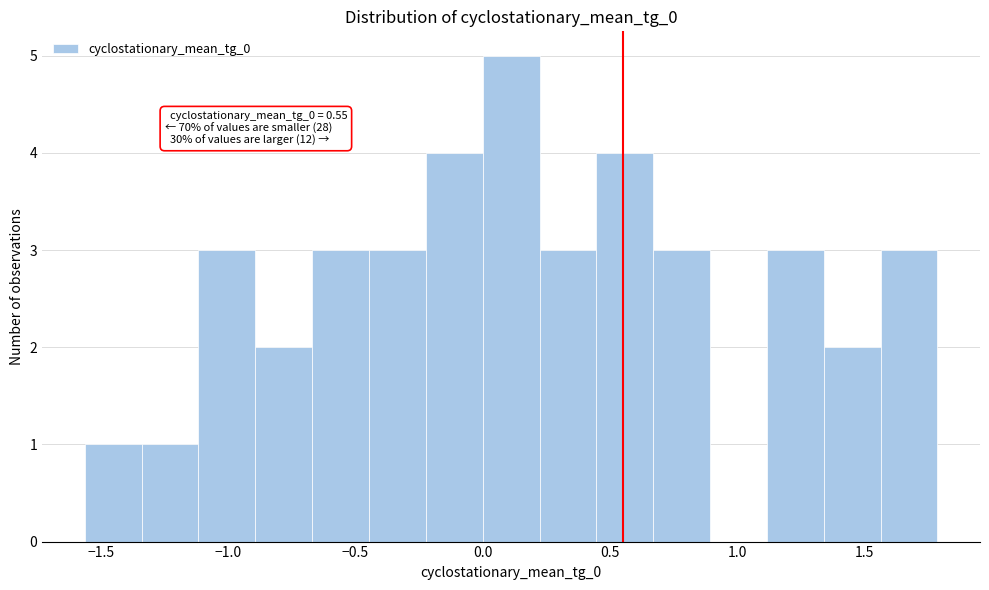

Over which range of the x-axis is the bar tallest?

0.00 to 0.20